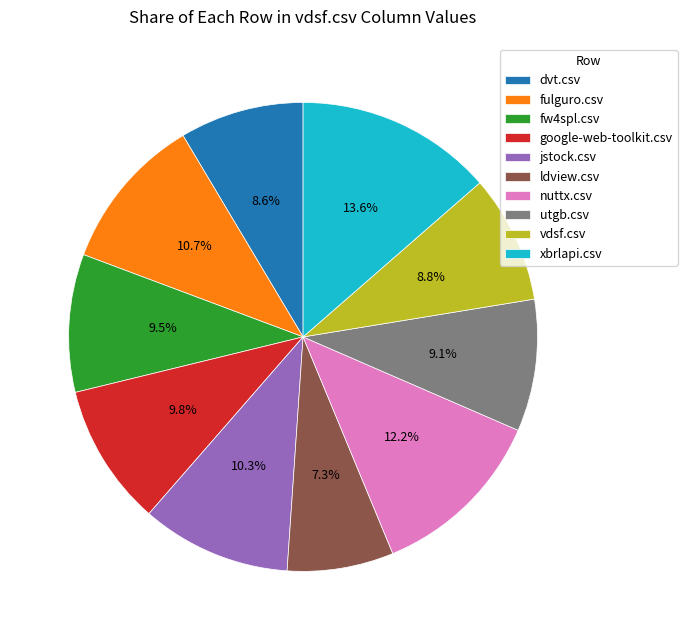

To the nearest percent, what is the difference between the nuttx.csv and dvt.csv slice percentages?

4%